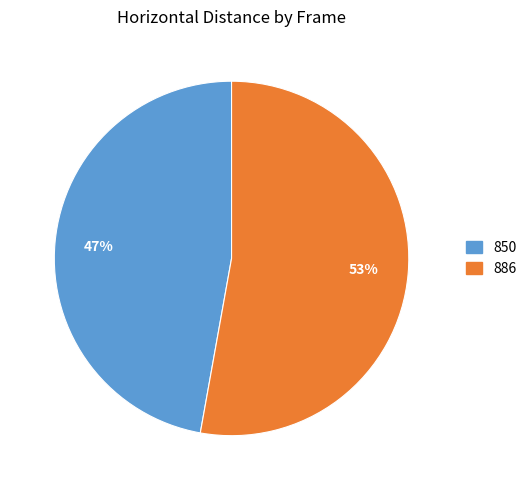

Which has a higher value, 850 or 886?

886